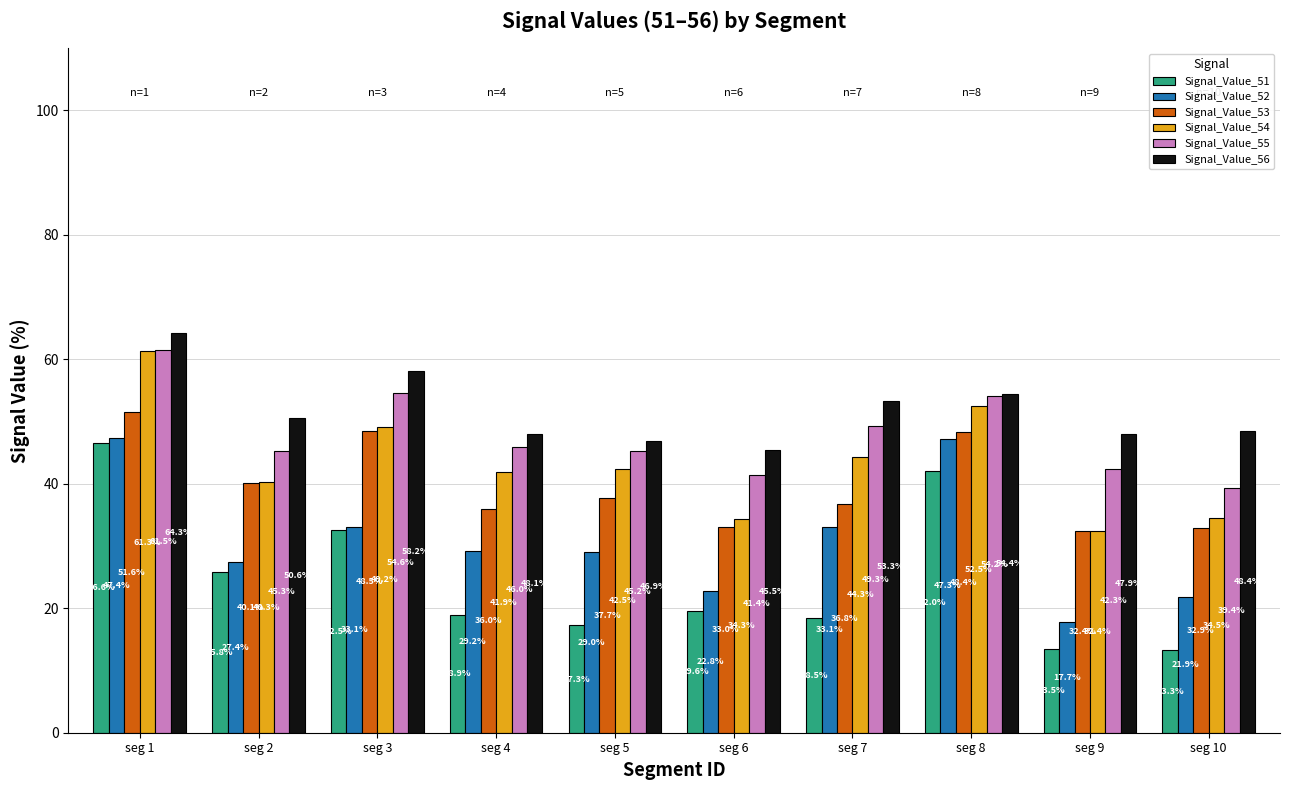

How many data points in Signal_Value_54 are above 42?

5